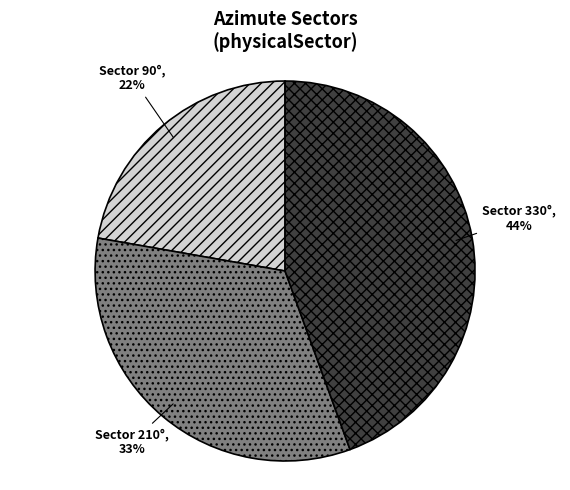

Is there any slice that represents more than half of the pie?

No